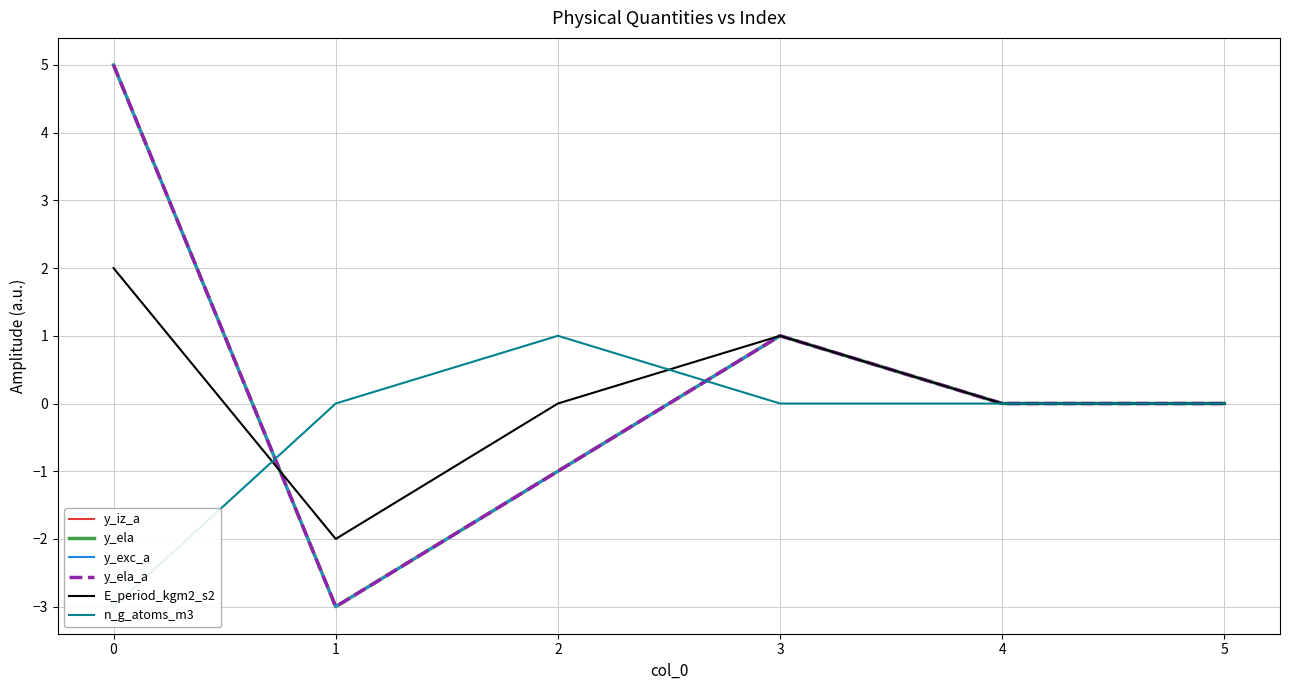

What is the sum of all E_period_kgm2_s2 values?

1